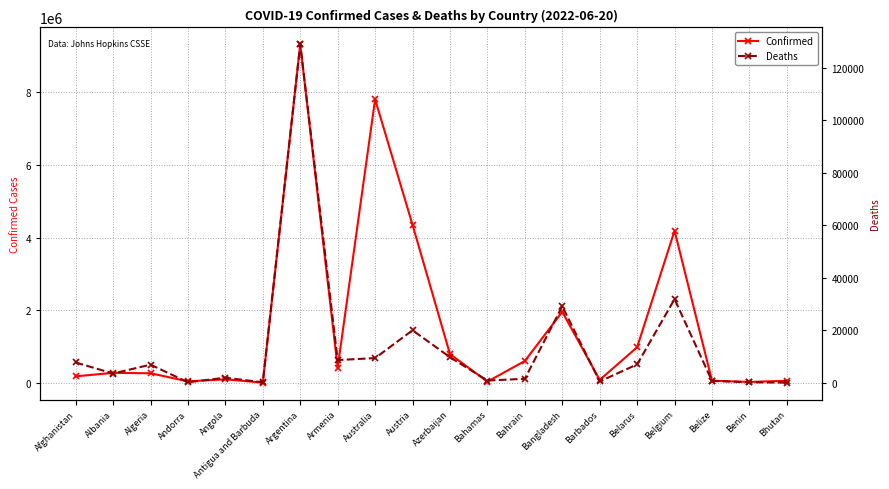

What is the spread (max minus min) of values at Belize?

61240